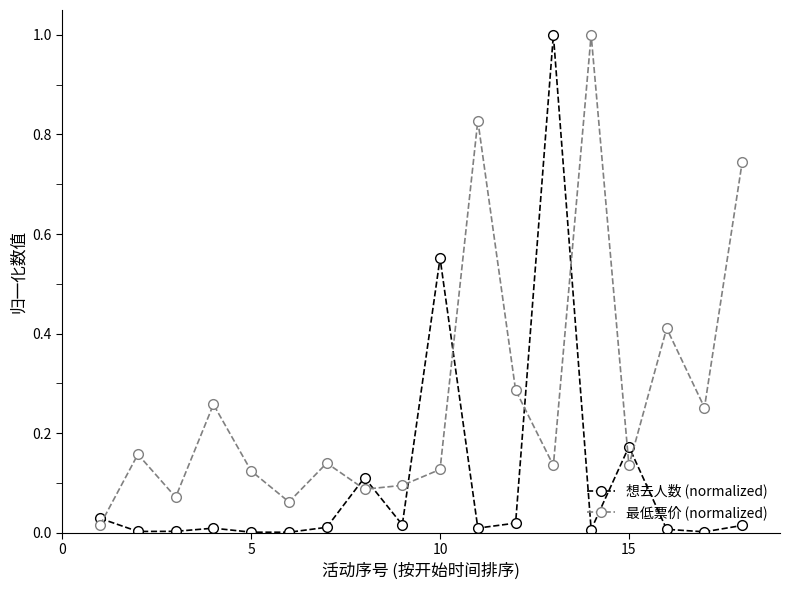

True or false: 最低票价 (normalized) and 想去人数 (normalized) intersect in this chart.

True